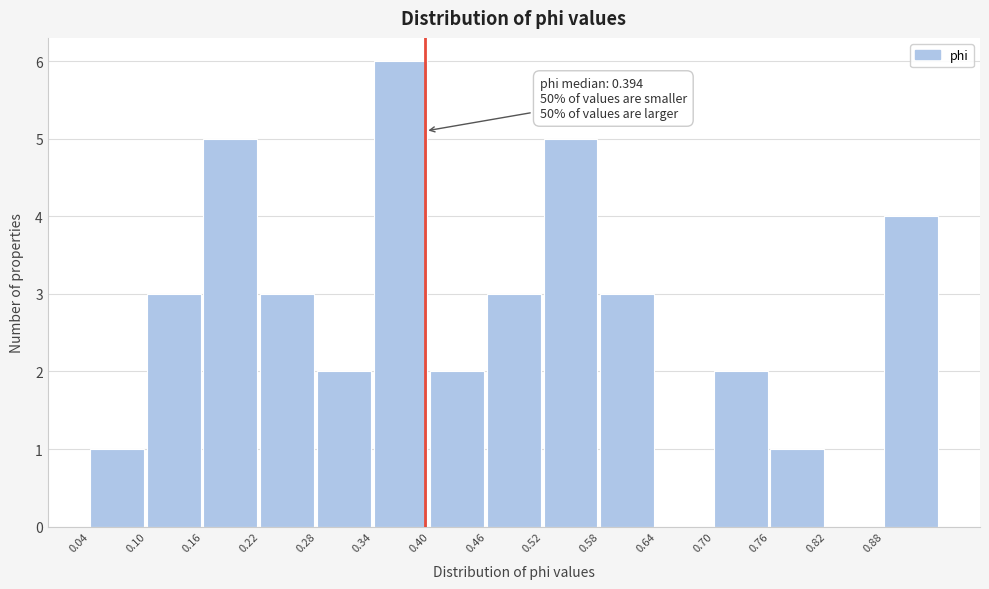

Over which range of the x-axis is the bar tallest?

0.34 to 0.40